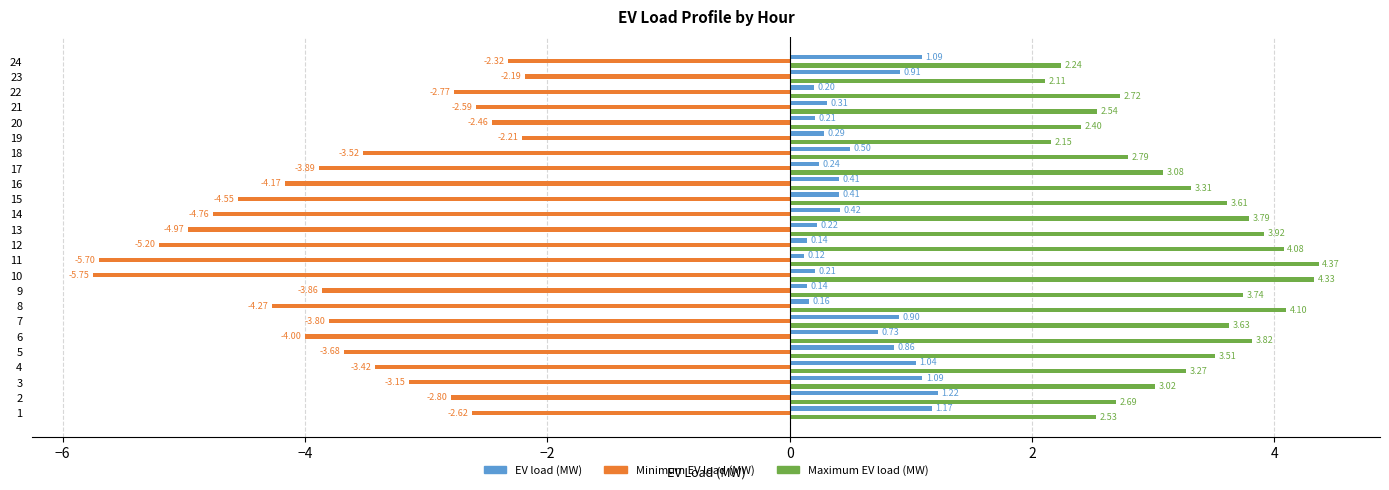

What is the total value across all series at 17?

-0.6